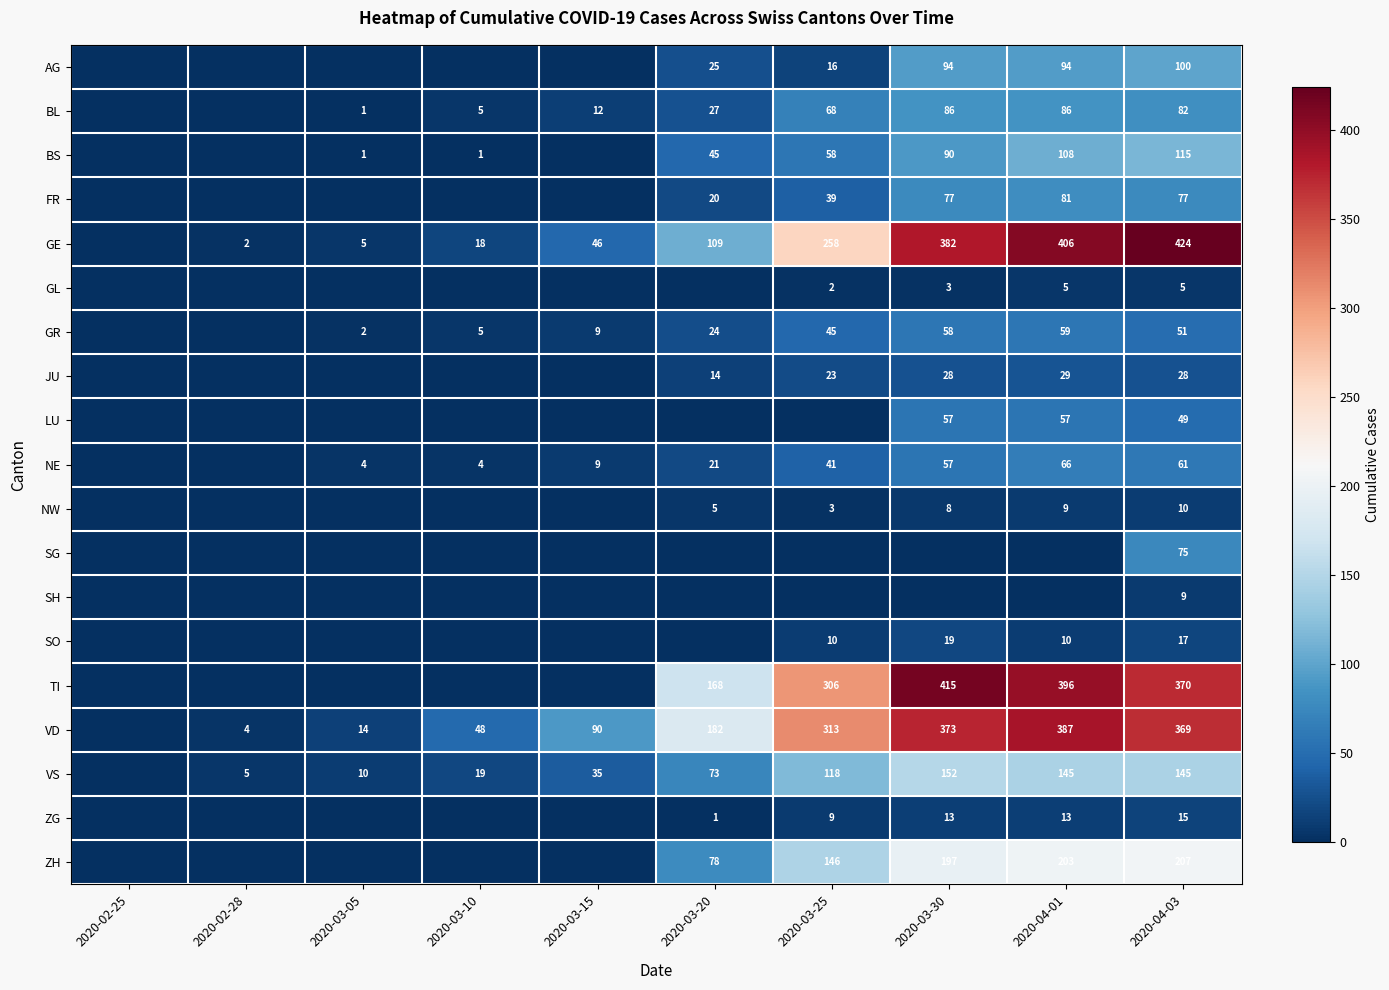

What is the difference between the VS values at 2020-03-05 and 2020-04-01?

135